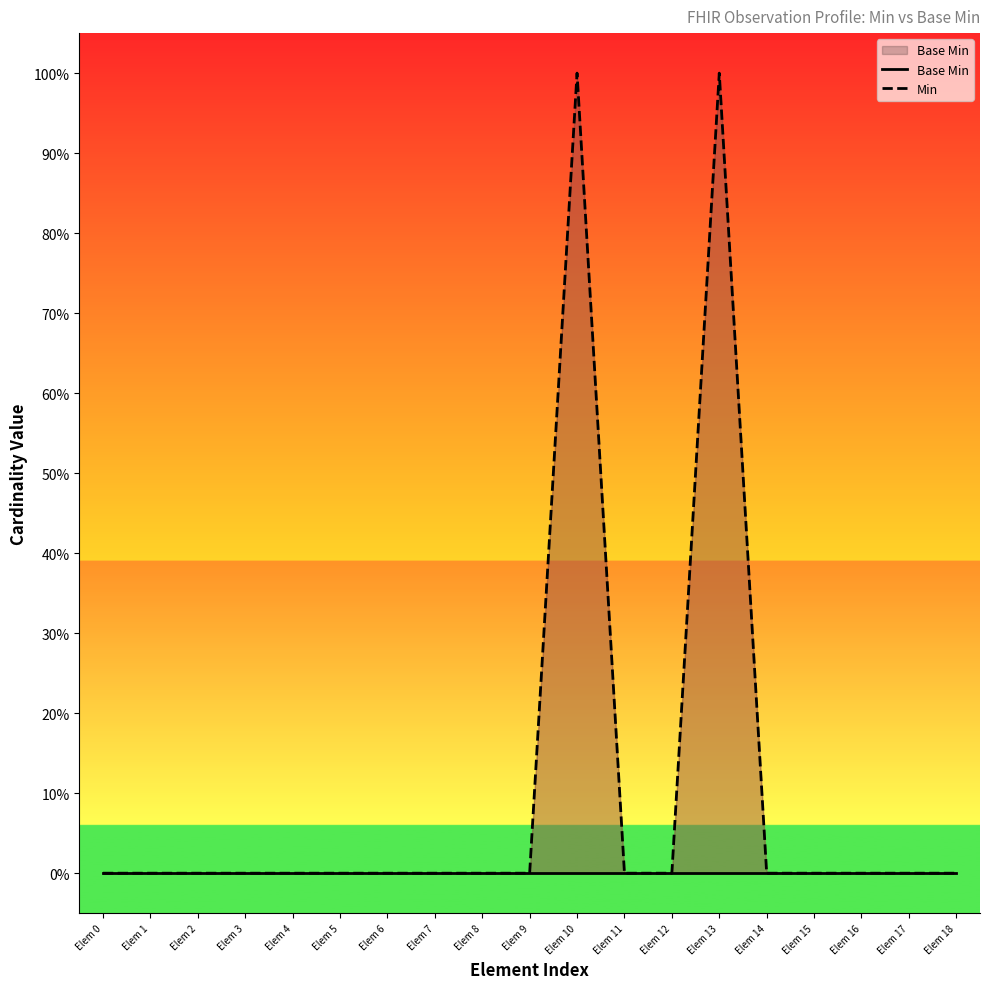

At which category does Min reach its first local peak?

Elem 10